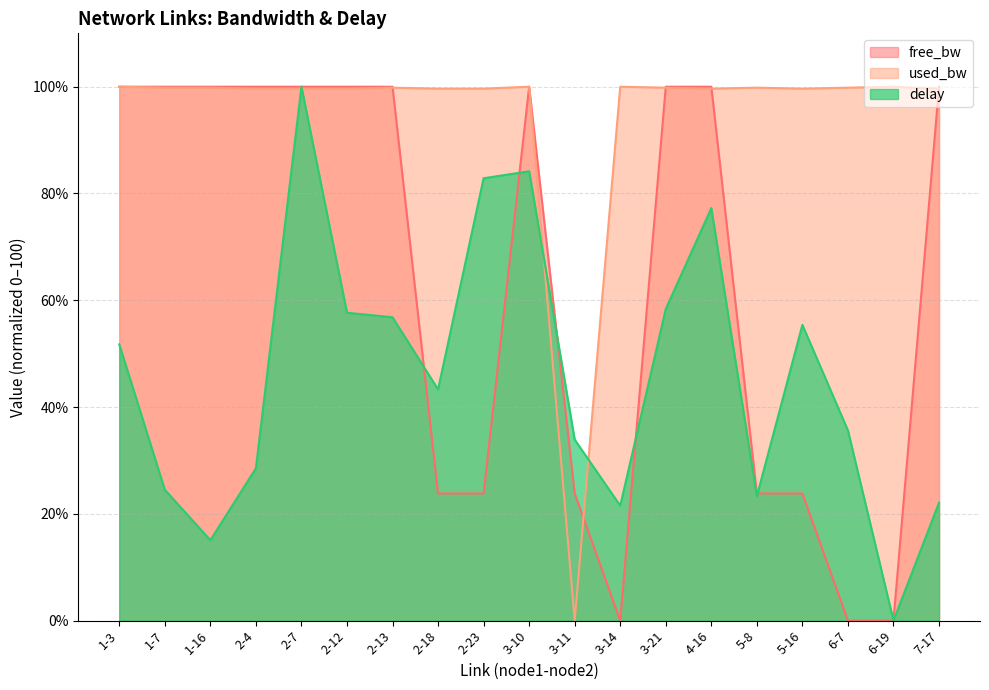

At which label is used_bw closest to 50?

2-4